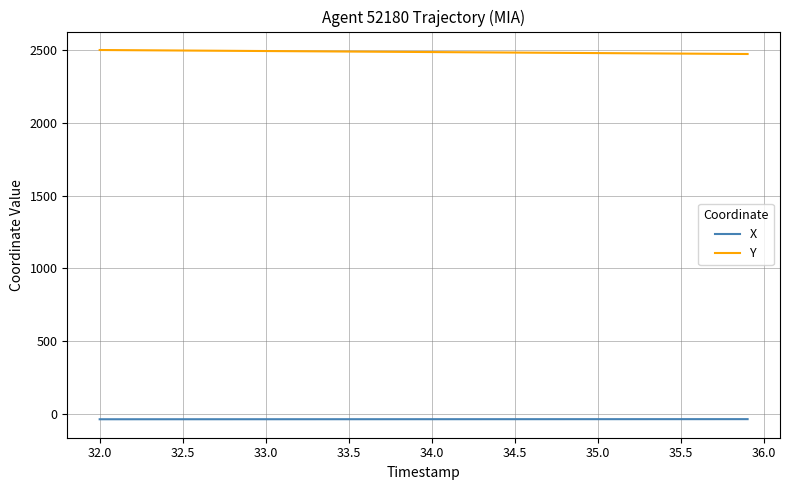

True or false: X and Y cross at least once.

False